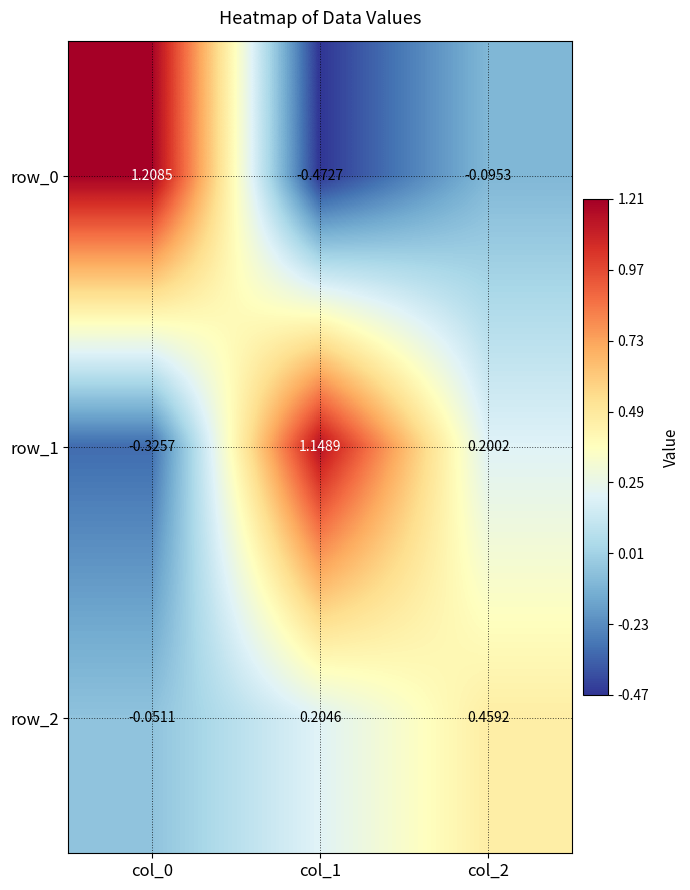

How many data points in row_2 are less than 0?

1